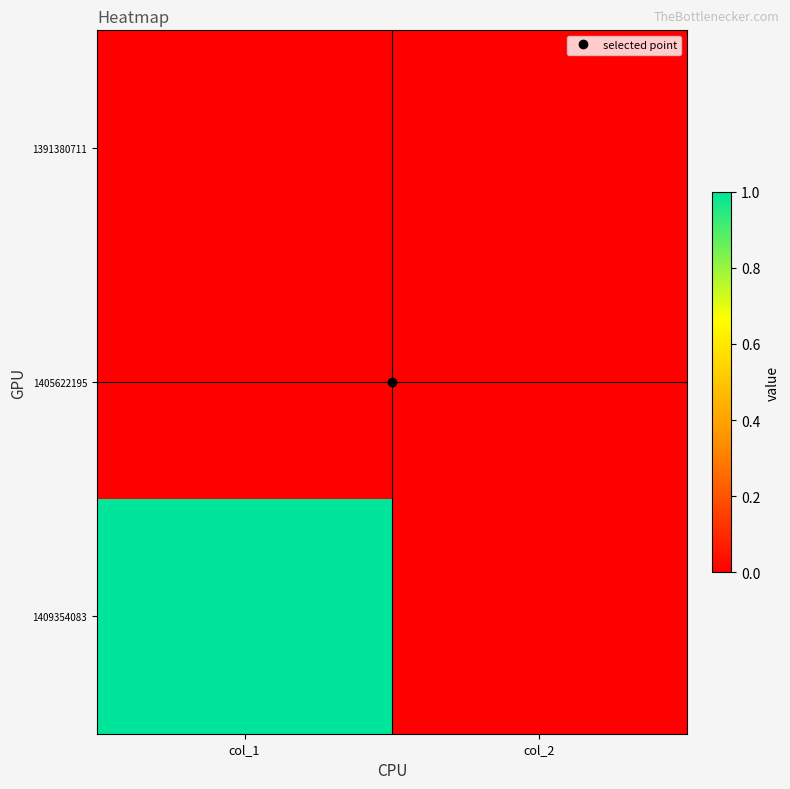

What is the total value across all series at col_1?

1